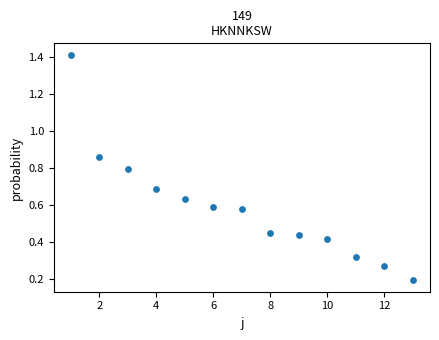

What is the range of X values (max minus min)?

12.0